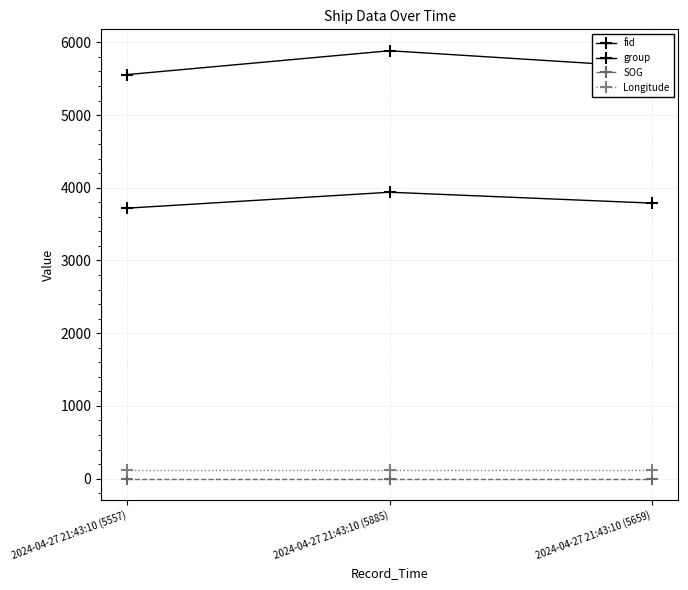

What position from the left is 2024-04-27 21:43:10 (5557)?

1